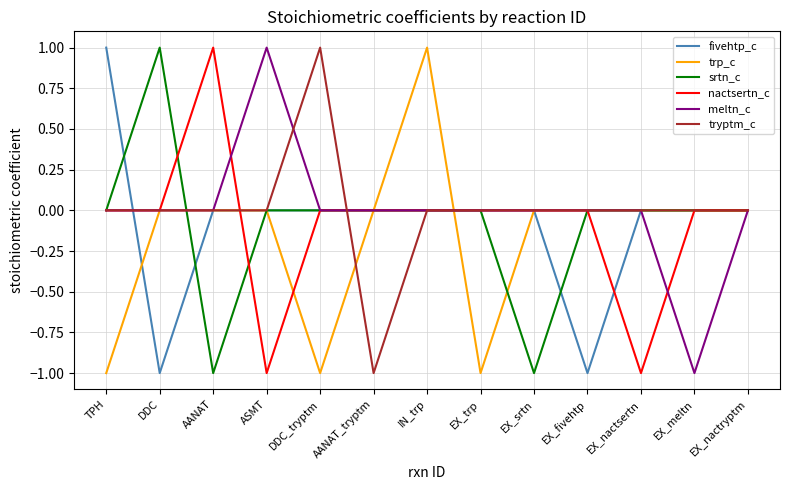

What is the lowest value of the trp_c series?

-1